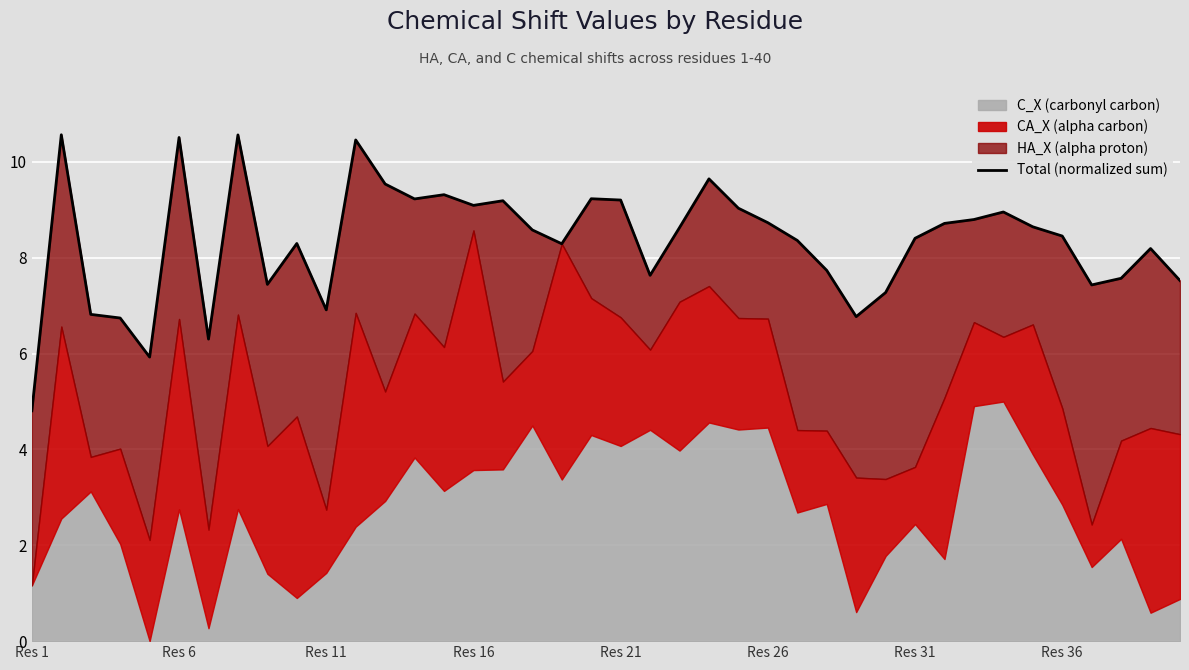

At which category does the chart reach its minimum across all series?

Res 1